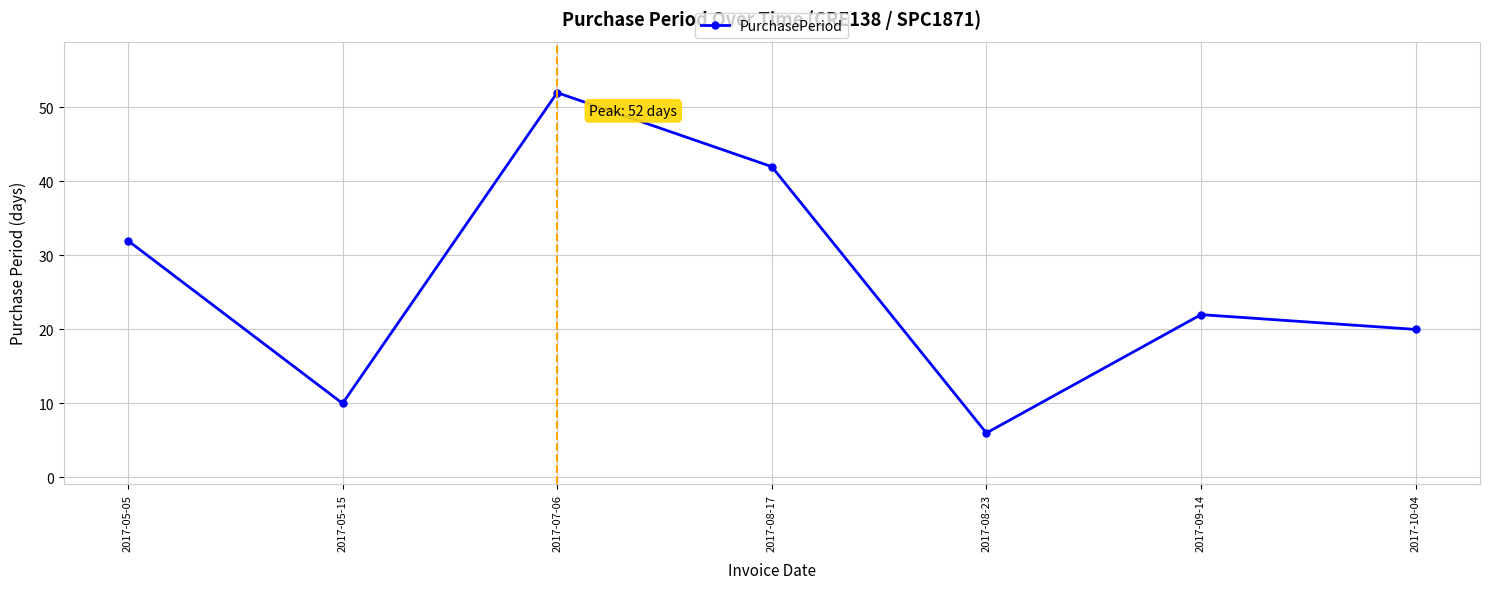

What is the value of the 1st point from the left?

32